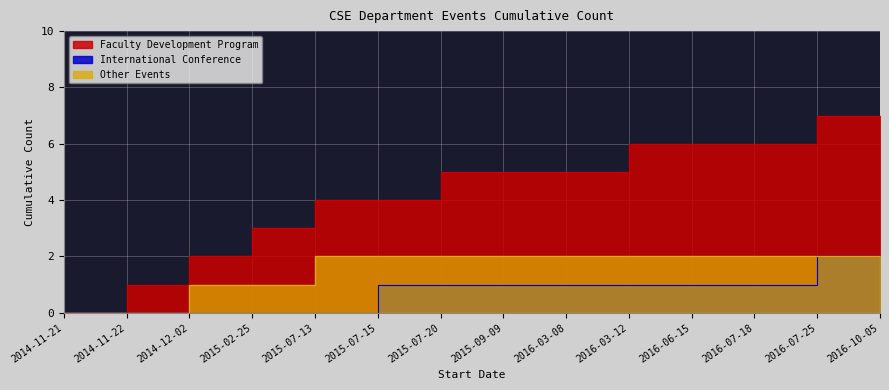

What is the maximum value shown in the chart?

7